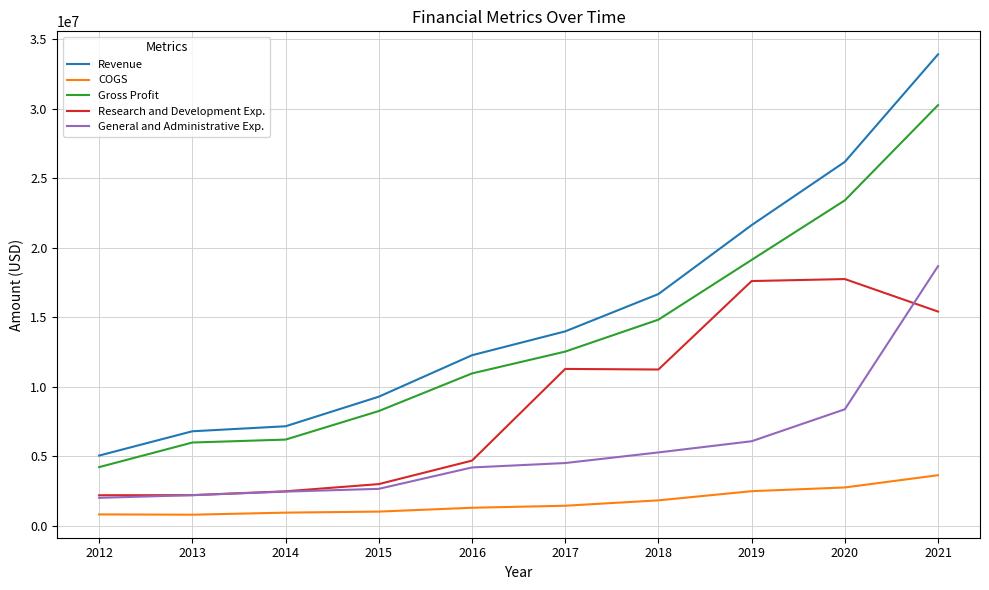

What is the difference between the Research and Development Exp. values at 2021 and 2020?

2337000